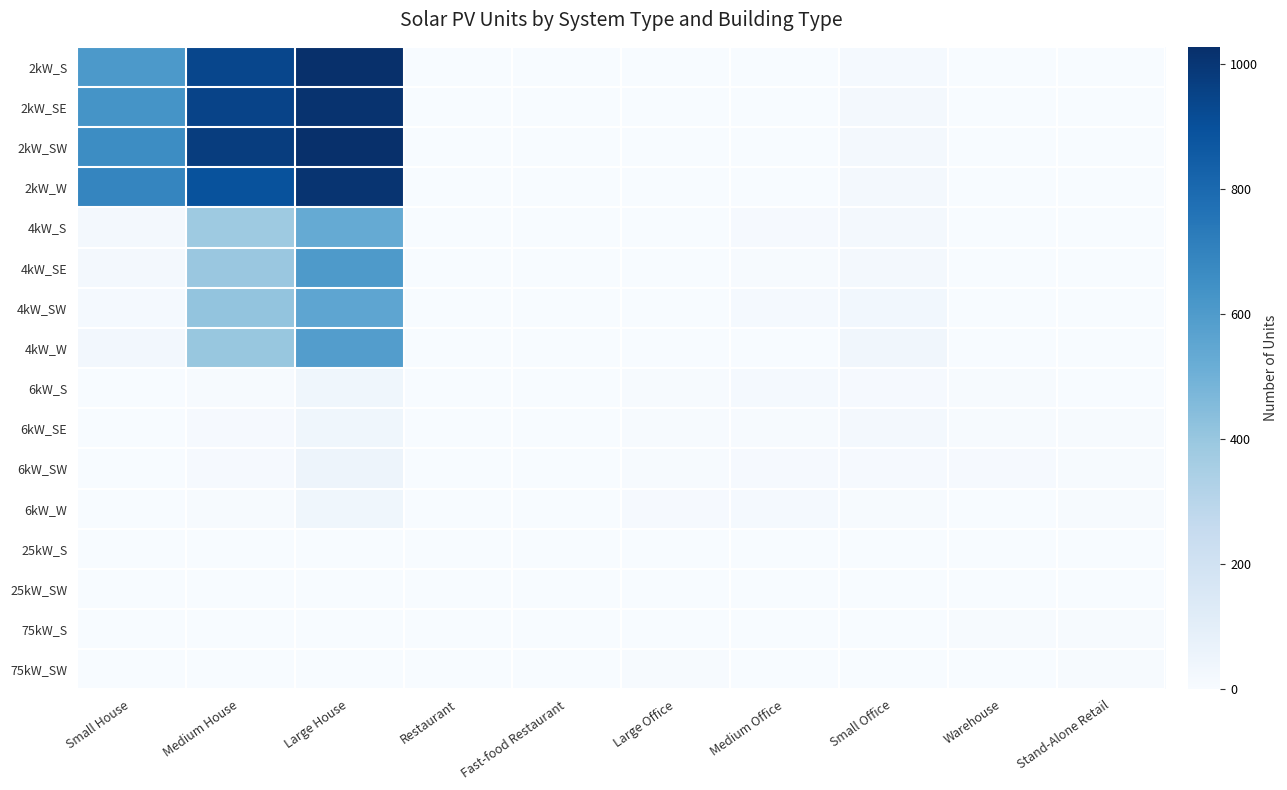

Reading left to right, transcribe all the data shown in this chart.

2kW_S: Small House=609	Medium House=938	Large House=1028	Restaurant=0	Fast-food Restaurant=1	Large Office=0	Medium Office=2	Small Office=13	Warehouse=0	Stand-Alone Retail=0
2kW_SE: Small House=632	Medium House=951	Large House=1012	Restaurant=2	Fast-food Restaurant=4	Large Office=0	Medium Office=2	Small Office=22	Warehouse=0	Stand-Alone Retail=2
2kW_SW: Small House=661	Medium House=973	Large House=1025	Restaurant=3	Fast-food Restaurant=4	Large Office=1	Medium Office=2	Small Office=17	Warehouse=1	Stand-Alone Retail=0
2kW_W: Small House=687	Medium House=893	Large House=1011	Restaurant=4	Fast-food Restaurant=2	Large Office=0	Medium Office=1	Small Office=22	Warehouse=1	Stand-Alone Retail=0
4kW_S: Small House=18	Medium House=384	Large House=534	Restaurant=2	Fast-food Restaurant=2	Large Office=1	Medium Office=10	Small Office=20	Warehouse=0	Stand-Alone Retail=0
4kW_SE: Small House=17	Medium House=396	Large House=606	Restaurant=3	Fast-food Restaurant=0	Large Office=0	Medium Office=8	Small Office=24	Warehouse=2	Stand-Alone Retail=1
4kW_SW: Small House=14	Medium House=411	Large House=551	Restaurant=4	Fast-food Restaurant=2	Large Office=1	Medium Office=13	Small Office=29	Warehouse=2	Stand-Alone Retail=2
4kW_W: Small House=28	Medium House=398	Large House=589	Restaurant=1	Fast-food Restaurant=1	Large Office=0	Medium Office=4	Small Office=33	Warehouse=1	Stand-Alone Retail=0
6kW_S: Small House=0	Medium House=8	Large House=38	Restaurant=1	Fast-food Restaurant=0	Large Office=6	Medium Office=13	Small Office=12	Warehouse=8	Stand-Alone Retail=4
6kW_SE: Small House=0	Medium House=11	Large House=40	Restaurant=1	Fast-food Restaurant=0	Large Office=6	Medium Office=8	Small Office=19	Warehouse=5	Stand-Alone Retail=8
6kW_SW: Small House=0	Medium House=10	Large House=50	Restaurant=1	Fast-food Restaurant=0	Large Office=7	Medium Office=10	Small Office=10	Warehouse=10	Stand-Alone Retail=6
6kW_W: Small House=0	Medium House=7	Large House=40	Restaurant=0	Fast-food Restaurant=0	Large Office=9	Medium Office=15	Small Office=5	Warehouse=1	Stand-Alone Retail=8
25kW_S: Small House=0	Medium House=0	Large House=0	Restaurant=0	Fast-food Restaurant=0	Large Office=2	Medium Office=0	Small Office=0	Warehouse=4	Stand-Alone Retail=4
25kW_SW: Small House=0	Medium House=0	Large House=0	Restaurant=0	Fast-food Restaurant=0	Large Office=2	Medium Office=2	Small Office=0	Warehouse=2	Stand-Alone Retail=0
75kW_S: Small House=0	Medium House=0	Large House=0	Restaurant=0	Fast-food Restaurant=0	Large Office=1	Medium Office=1	Small Office=0	Warehouse=5	Stand-Alone Retail=6
75kW_SW: Small House=0	Medium House=0	Large House=0	Restaurant=0	Fast-food Restaurant=0	Large Office=5	Medium Office=0	Small Office=0	Warehouse=4	Stand-Alone Retail=6